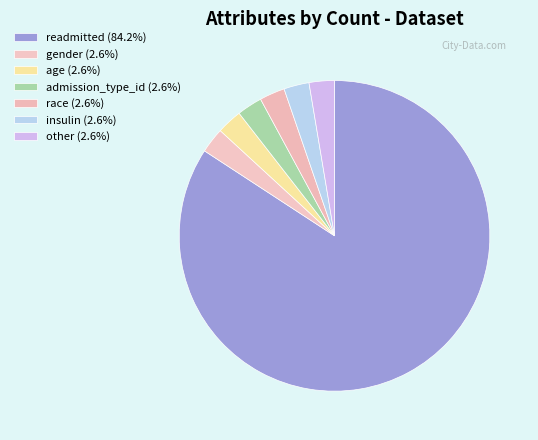

Which slice is the smallest?

gender